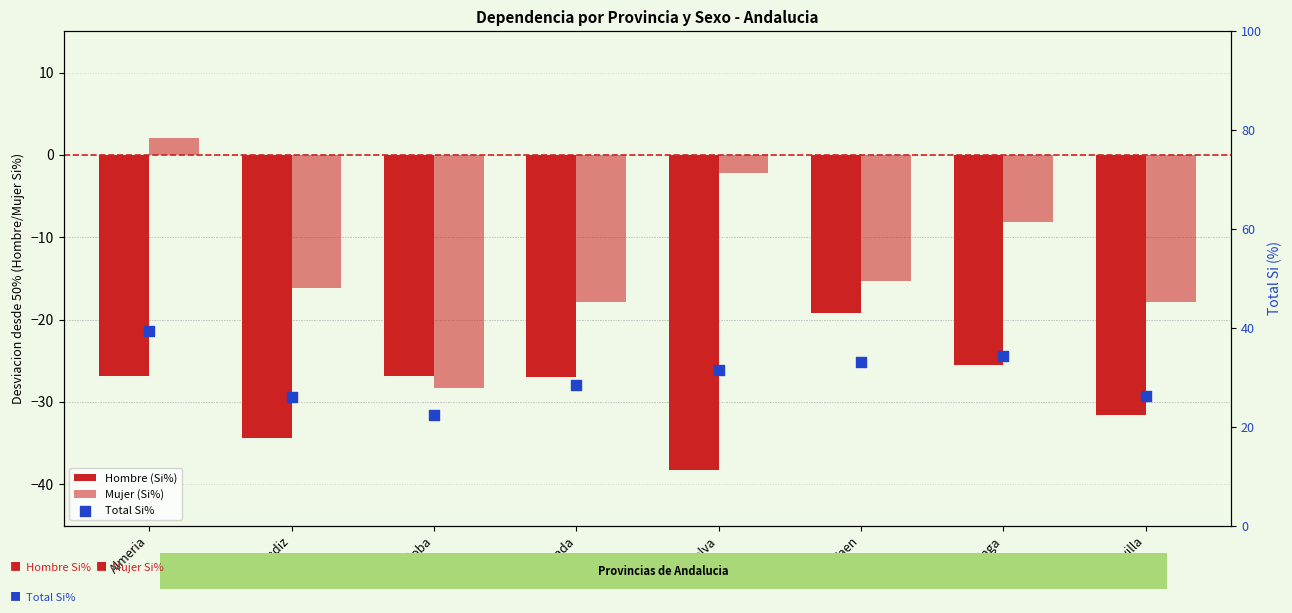

Which series contains the lowest Y value?

Hombre (Si%)